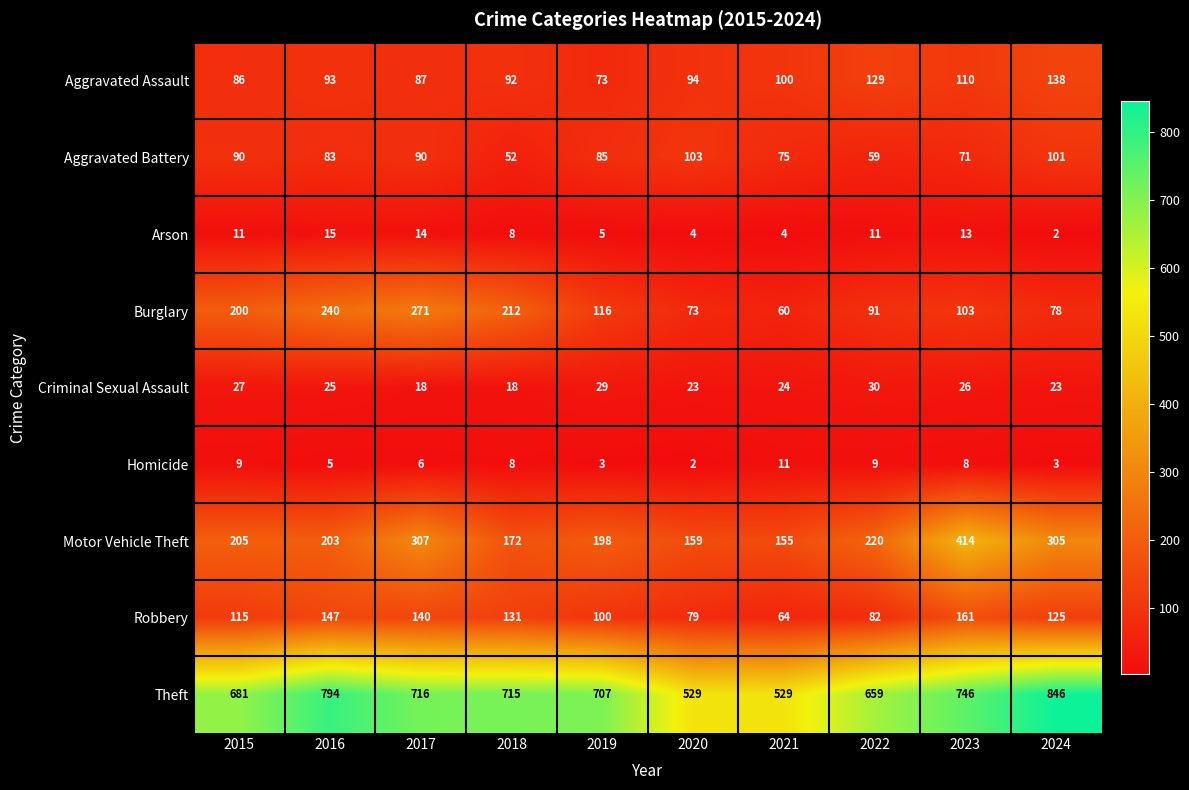

The value of Aggravated Battery at 2017 is 90. True or false?

True